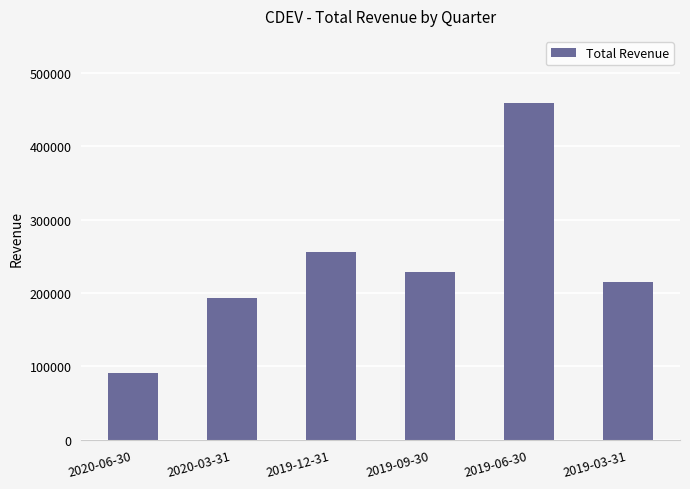

Rank the categories by value from highest to lowest.

2019-06-30, 2019-12-31, 2019-09-30, 2019-03-31, 2020-03-31, 2020-06-30